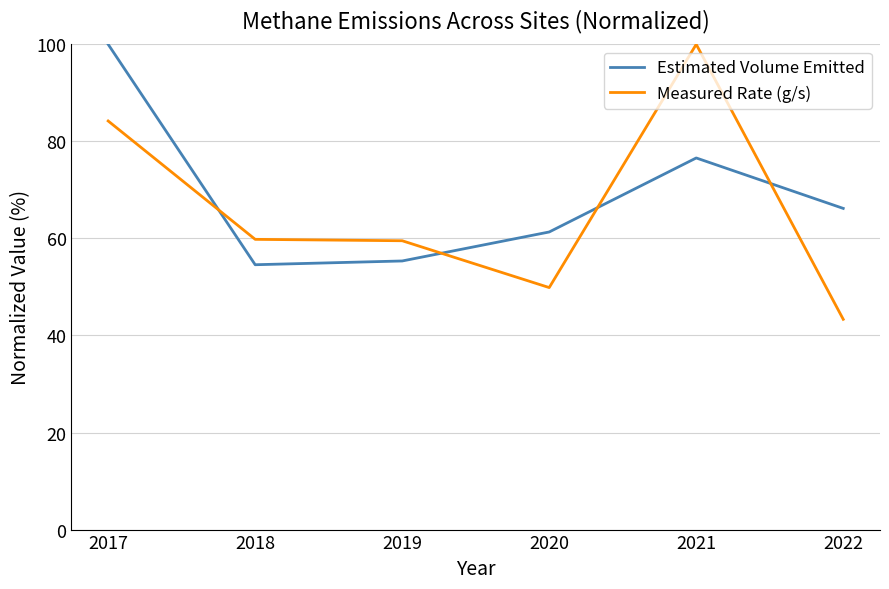

What is the difference between the highest and lowest values at 2018?

5.2